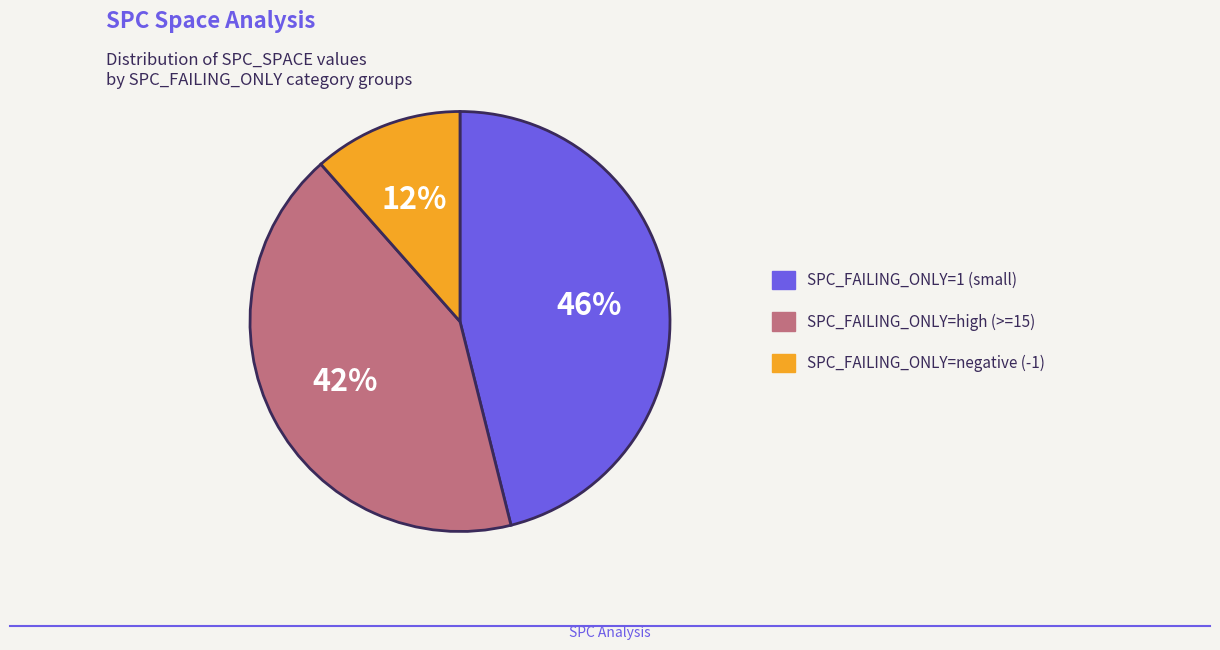

Count the number of slices in the pie.

3